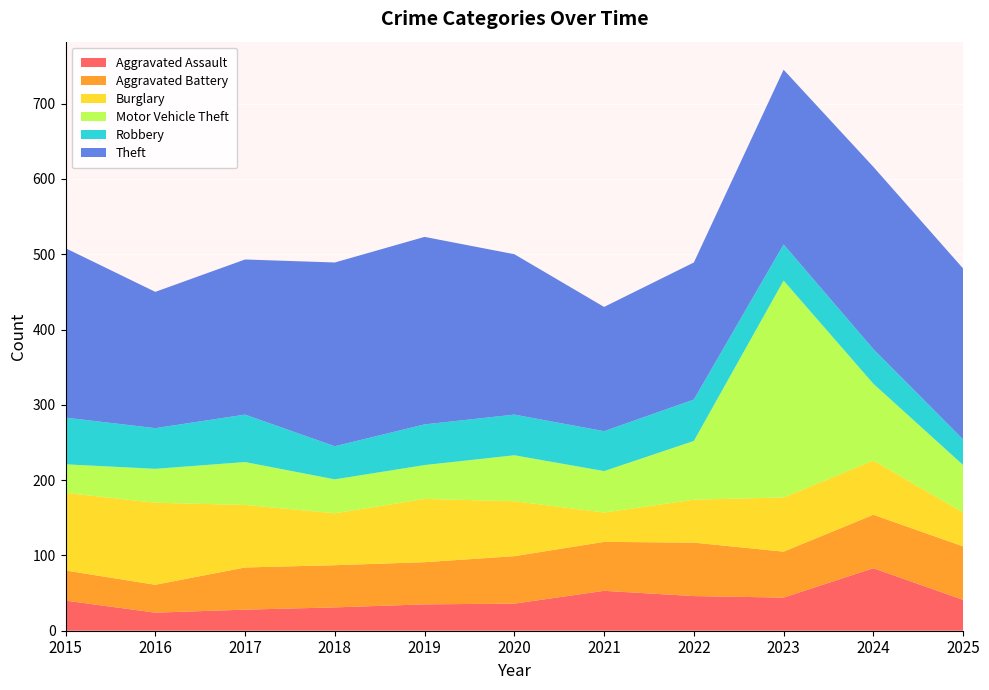

Reading left to right, extract all data points from this chart.

Aggravated Assault: 40	24	28	31	35	36	53	46	44	83	41
Aggravated Battery: 40	37	56	56	56	63	65	71	61	71	71
Burglary: 103	109	83	69	84	73	39	57	72	72	45
Motor Vehicle Theft: 38	45	57	45	45	61	55	78	288	102	63
Robbery: 62	54	63	44	54	54	53	55	48	46	34
Theft: 225	181	206	244	249	213	165	182	232	242	227